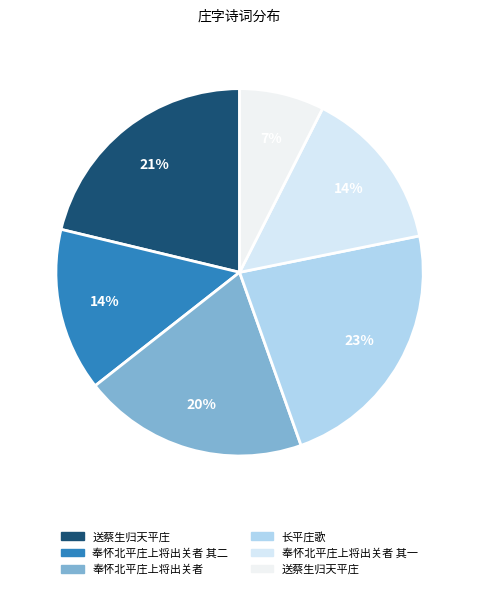

To the nearest percent, what is the average slice percentage?

17%